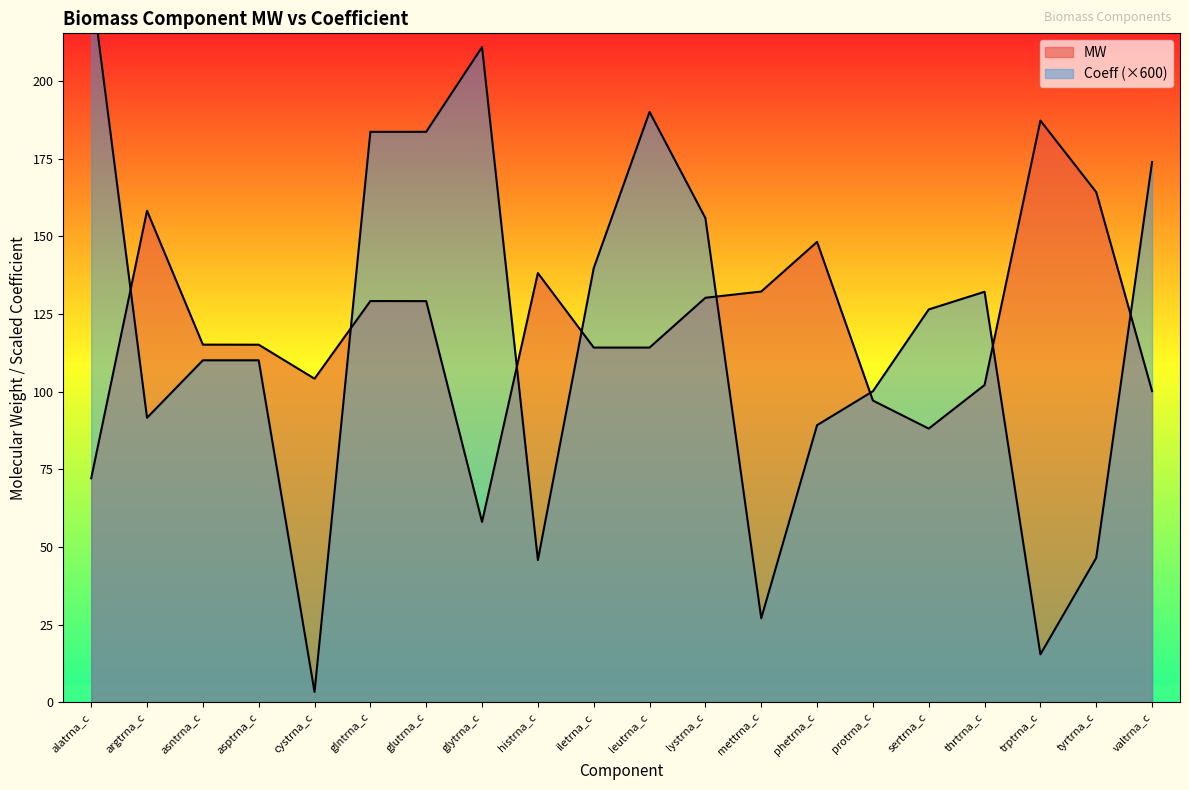

Reading right to left, extract all data points from this chart.

MW: valtrna_c=100.1	tyrtrna_c=164.2	trptrna_c=187.2	thrtrna_c=102.1	sertrna_c=88.1	protrna_c=97.1	phetrna_c=148.2	mettrna_c=132.2	lystrna_c=130.2	leutrna_c=114.2	iletrna_c=114.2	histrna_c=138.1	glytrna_c=58.1	glutrna_c=129.1	glntrna_c=129.1	cystrna_c=104.2	asptrna_c=115.1	asntrna_c=115.1	argtrna_c=158.2	alatrna_c=72.1
Coeff: valtrna_c=173.9	tyrtrna_c=46.5	trptrna_c=15.4	thrtrna_c=132.1	sertrna_c=126.4	protrna_c=100.1	phetrna_c=89.2	mettrna_c=27.0	lystrna_c=155.8	leutrna_c=190.0	iletrna_c=139.7	histrna_c=45.8	glytrna_c=210.9	glutrna_c=183.6	glntrna_c=183.6	cystrna_c=3.3	asptrna_c=110.1	asntrna_c=110.1	argtrna_c=91.6	alatrna_c=231.8